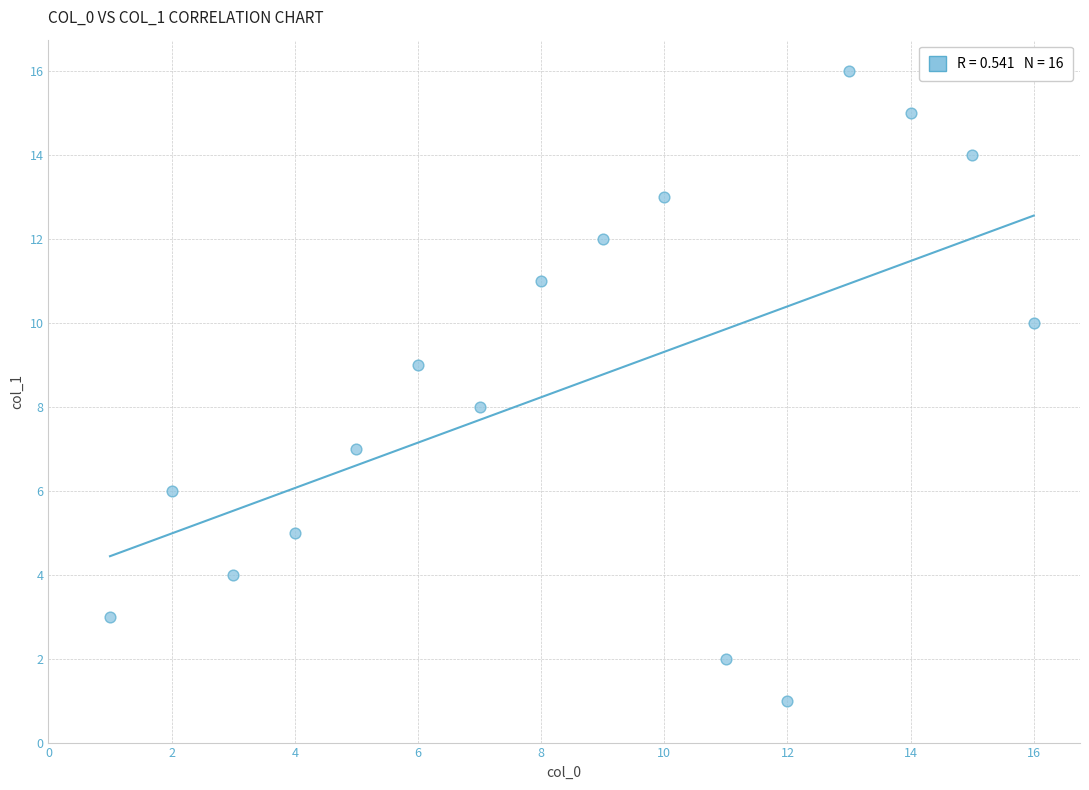

What is the range of X values (max minus min)?

15